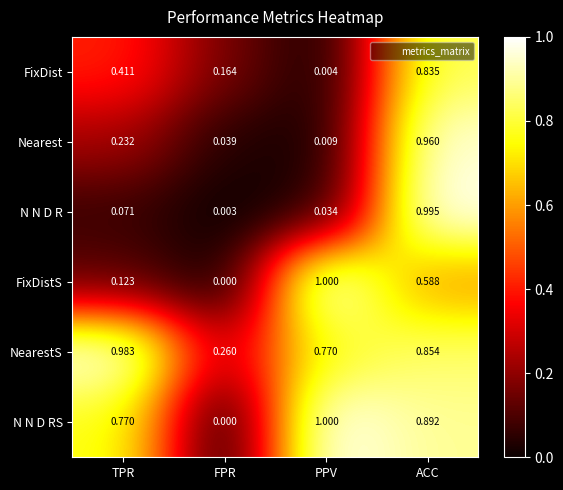

Is the value of NearestS at FPR greater than the value of N N D R at FPR?

Yes